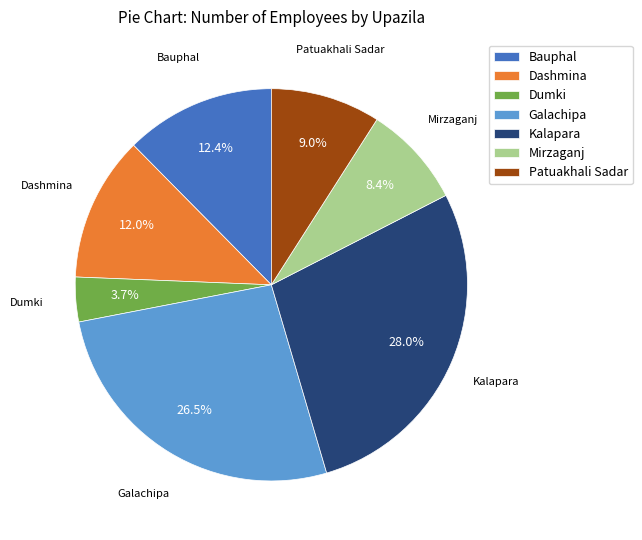

What percentage do Bauphal and Galachipa together represent?

38.9%